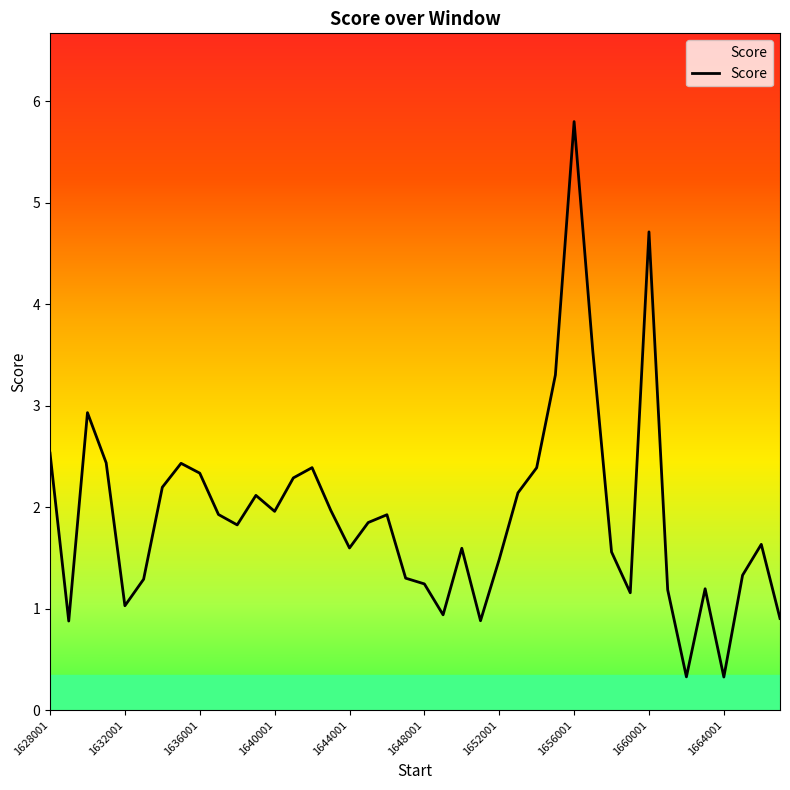

How many values exceed 1?

34